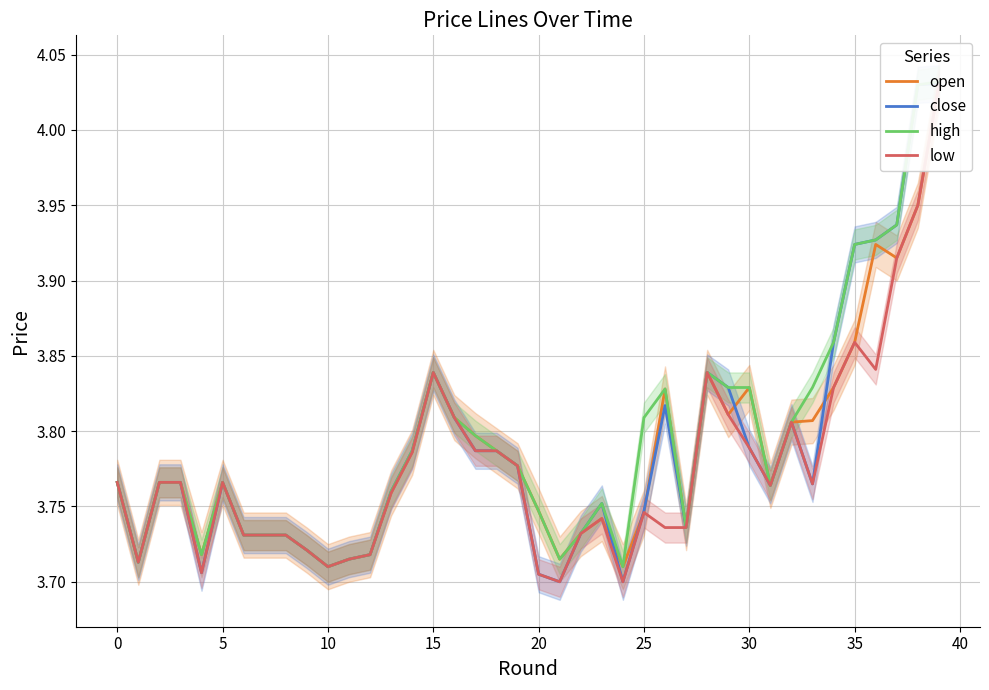

The value of close at 26 is 1.7. True or false?

False